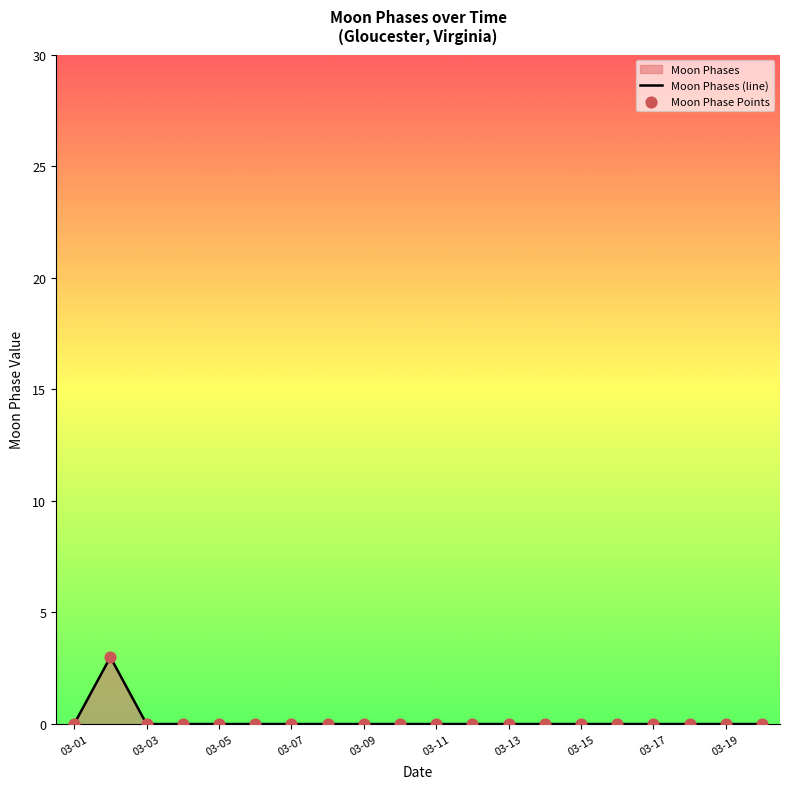

Is it true that the value at 03-03 is 0?

True